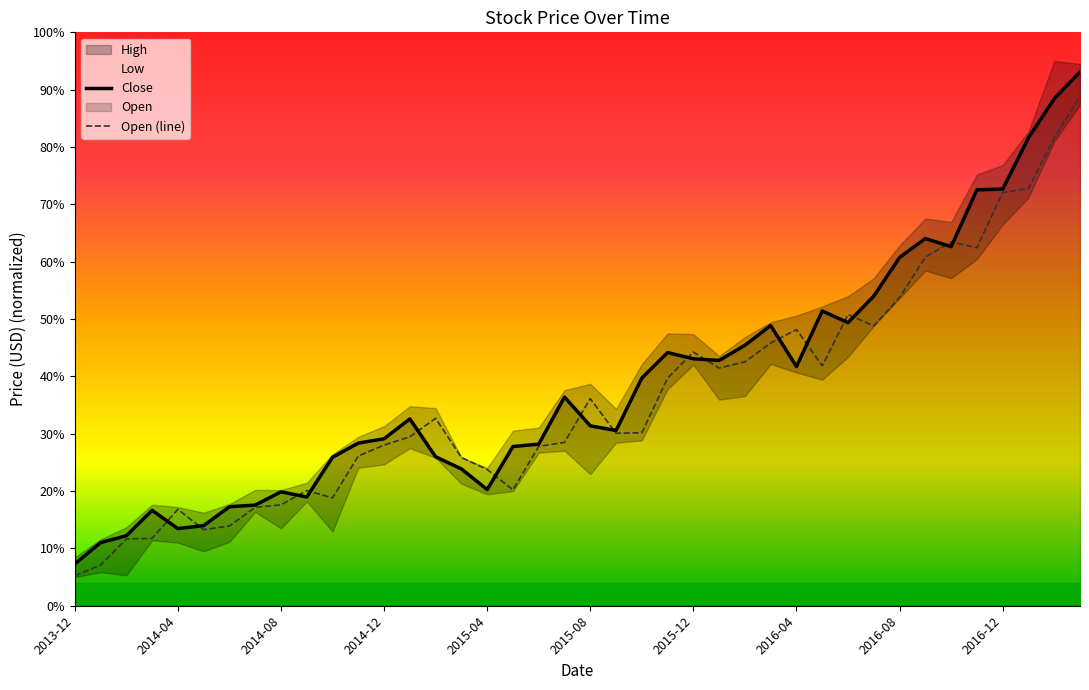

The Close series shows 12.6 at 2016-04. True or false?

False